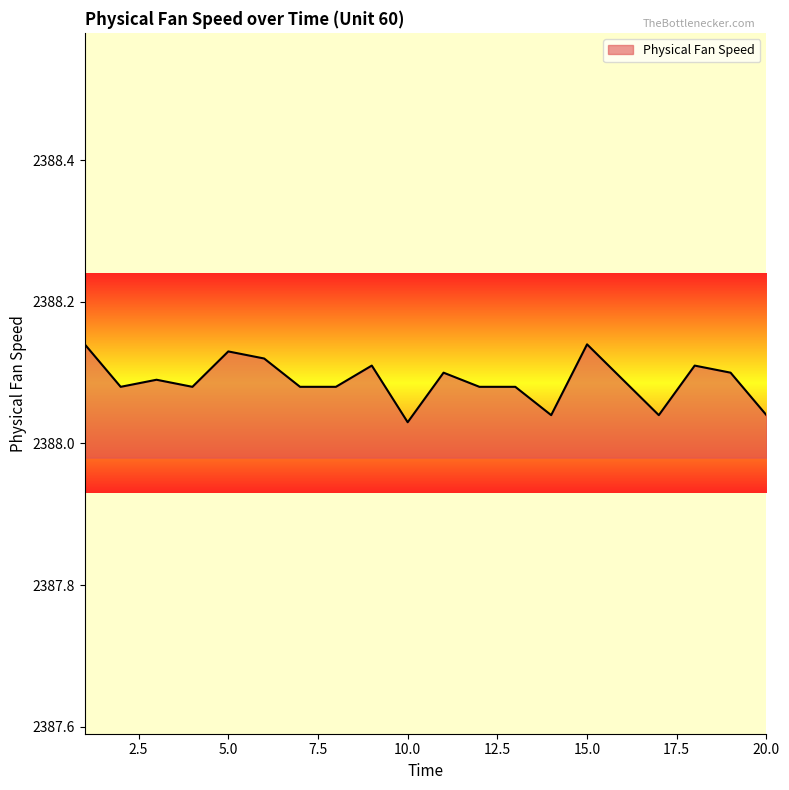

What is the average value?

2388.1